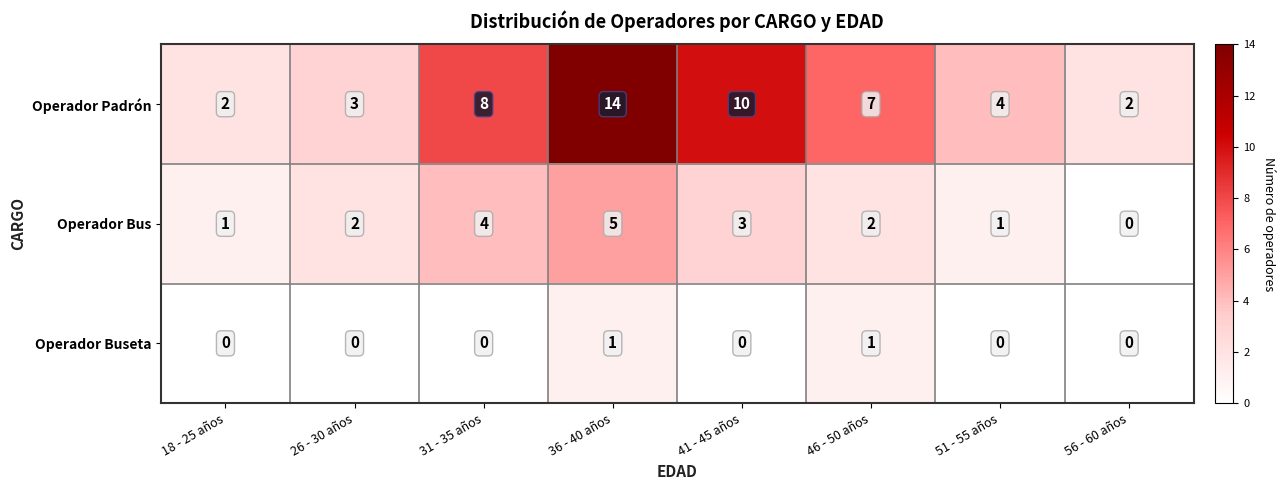

List the series in order of their overall mean, lowest first.

Operador Buseta, Operador Bus, Operador Padrón